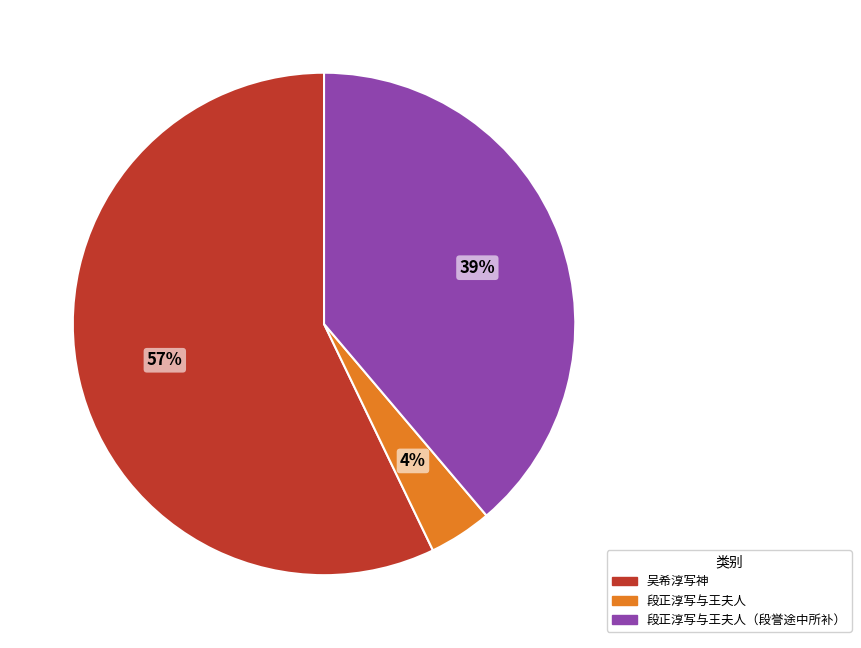

True or false: 段正淳写与王夫人 accounts for 4% of the total.

True